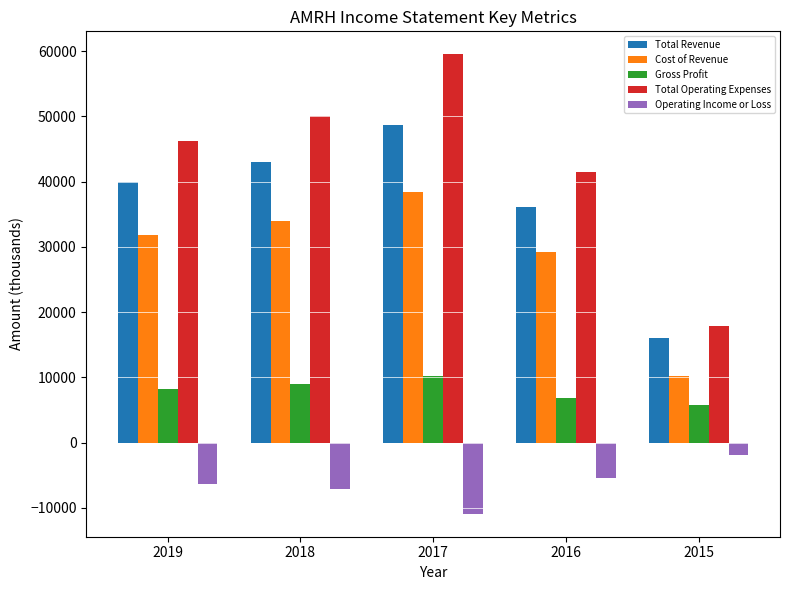

How many groups of bars are there?

5